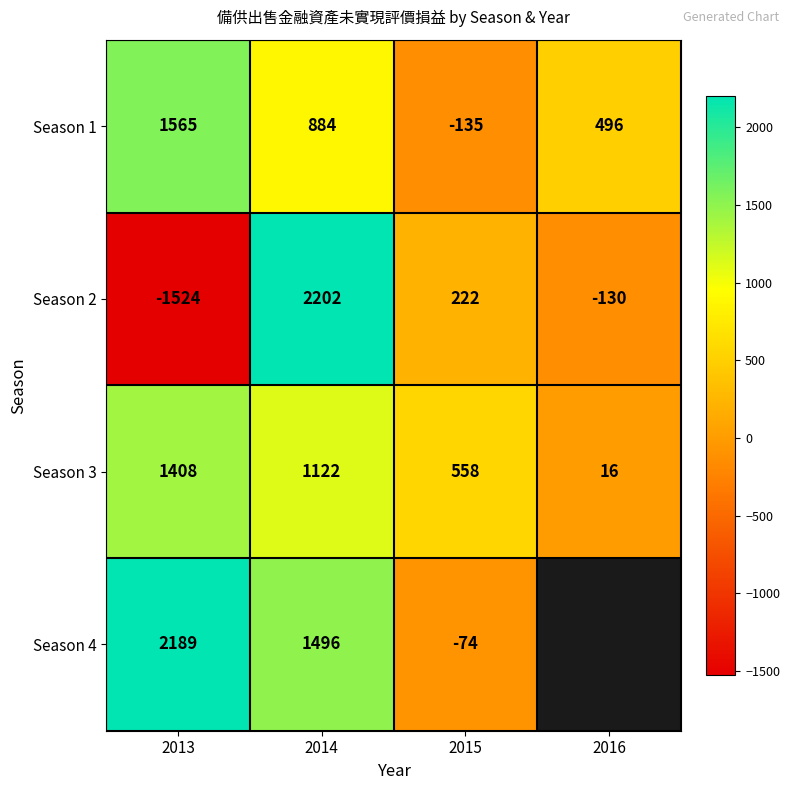

How many data points does each series have?

4